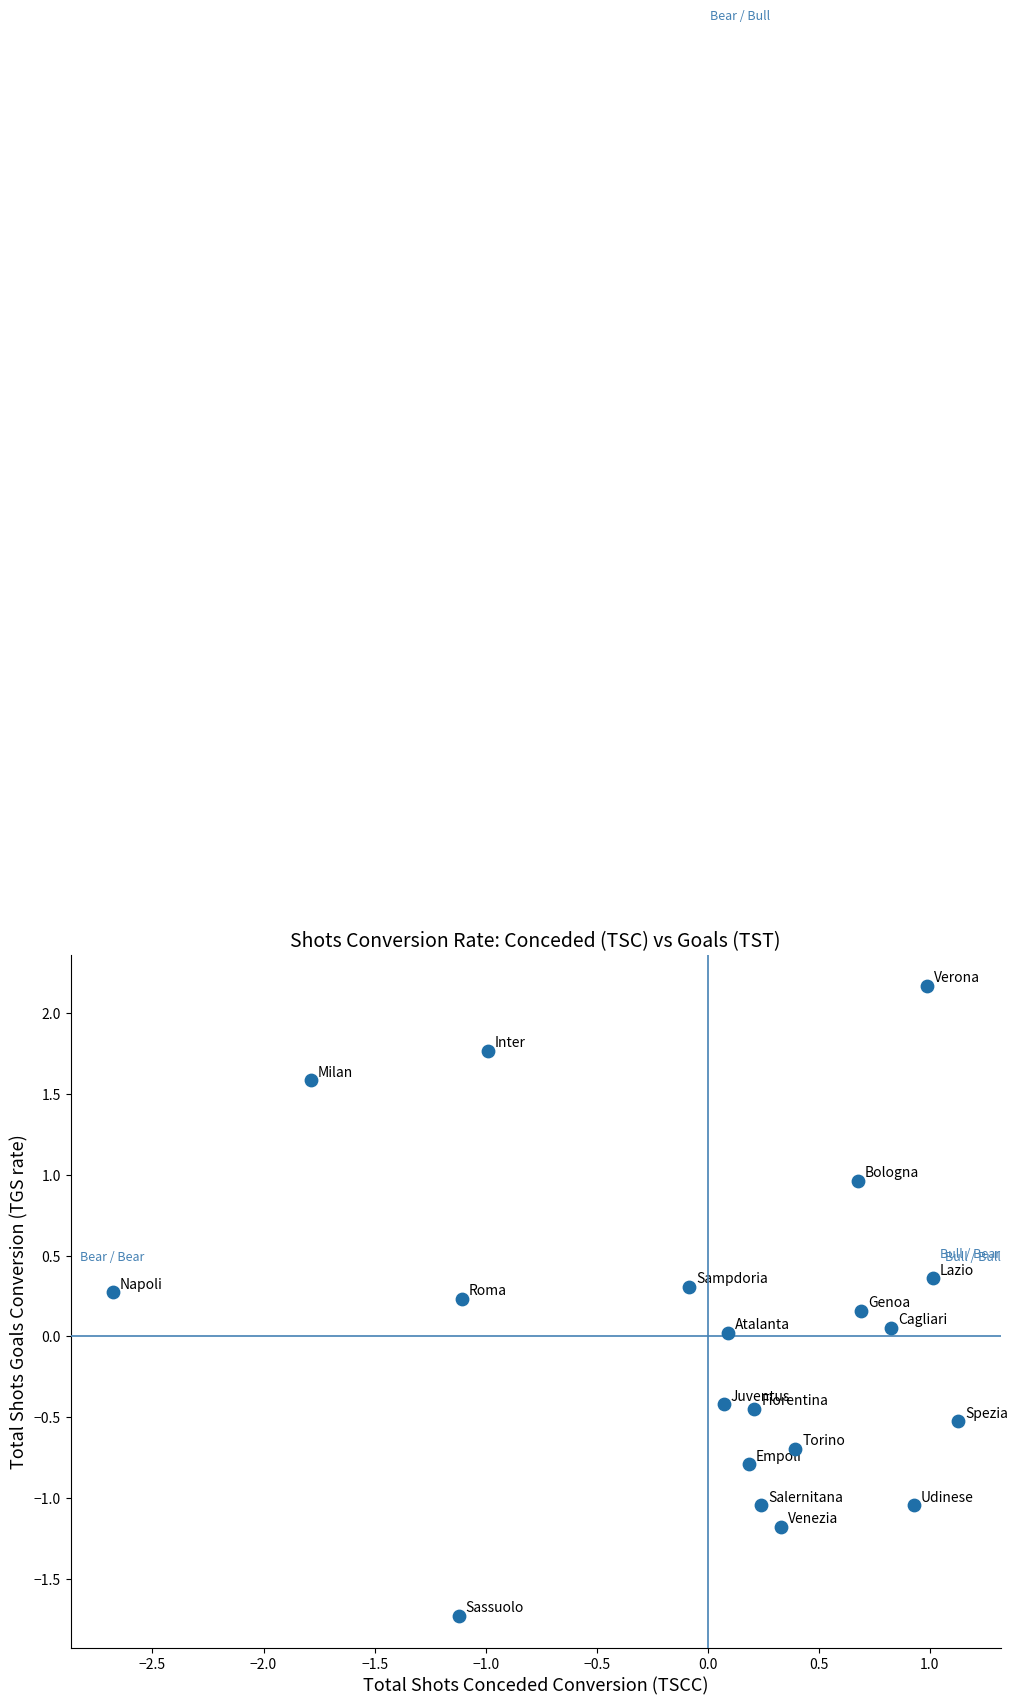

What is the range of X values (max minus min)?

3.8